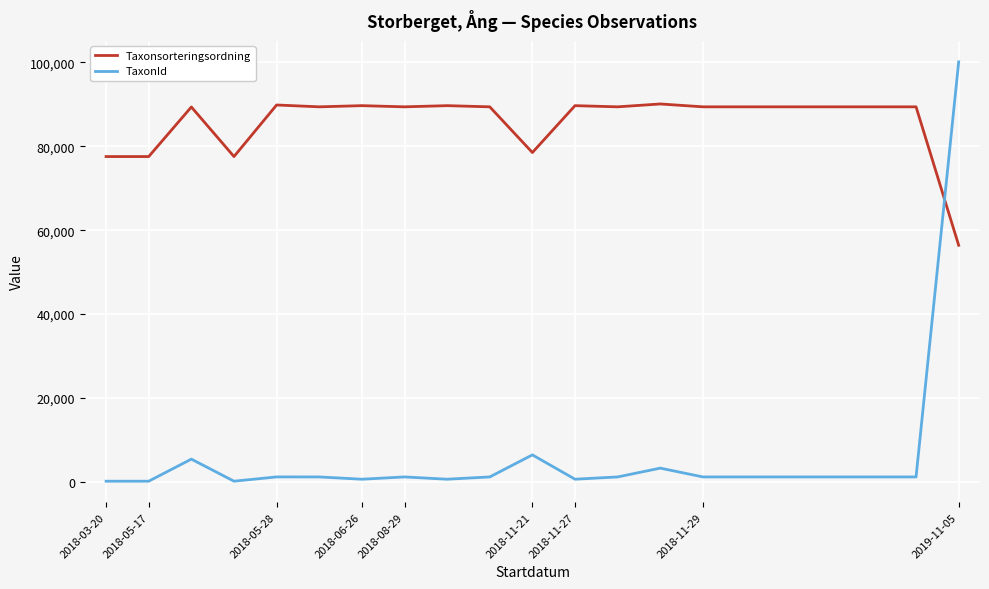

Which series has the widest spread of values?

TaxonId